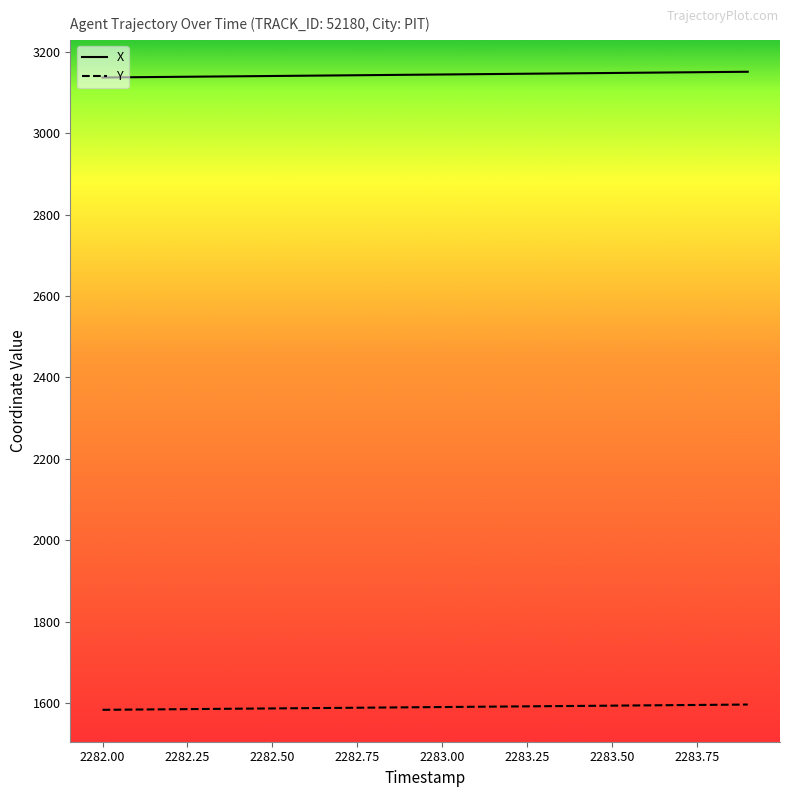

True or false: X and Y intersect in this chart.

False